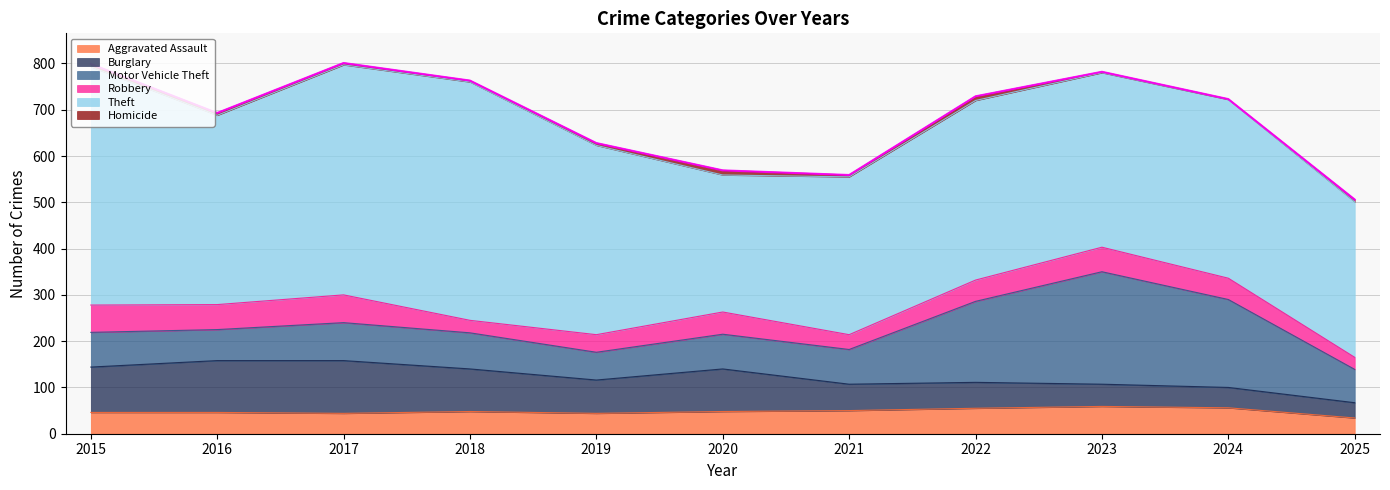

Rank the series by their maximum value, from lowest to highest.

Homicide, Aggravated Assault, Robbery, Burglary, Motor Vehicle Theft, Theft